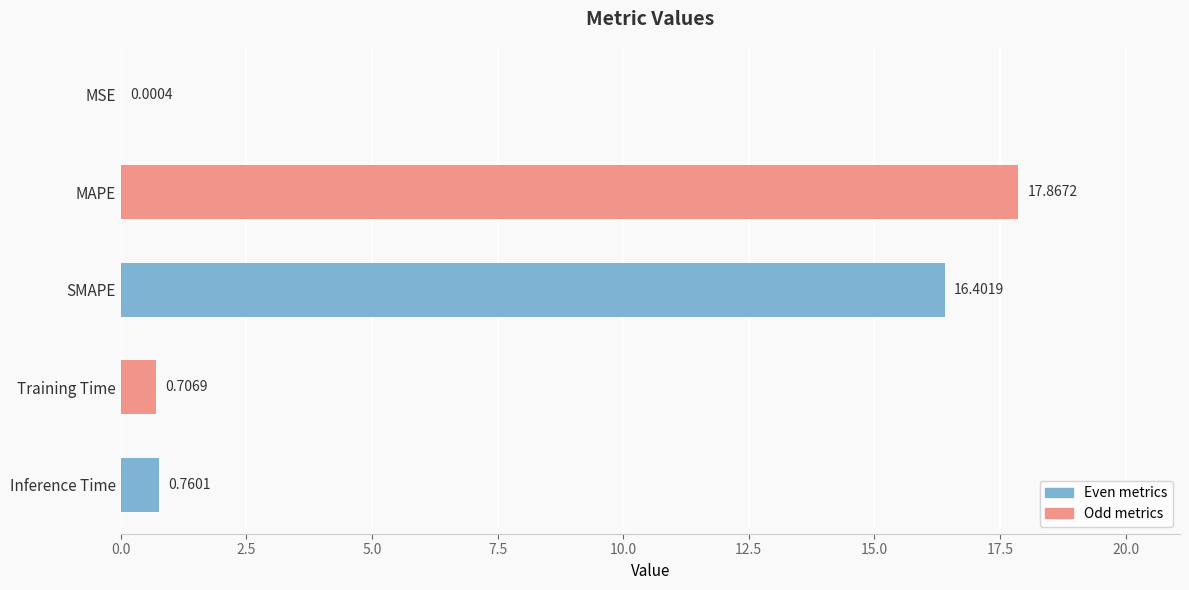

What is the change in value from SMAPE to Training Time?

-15.7